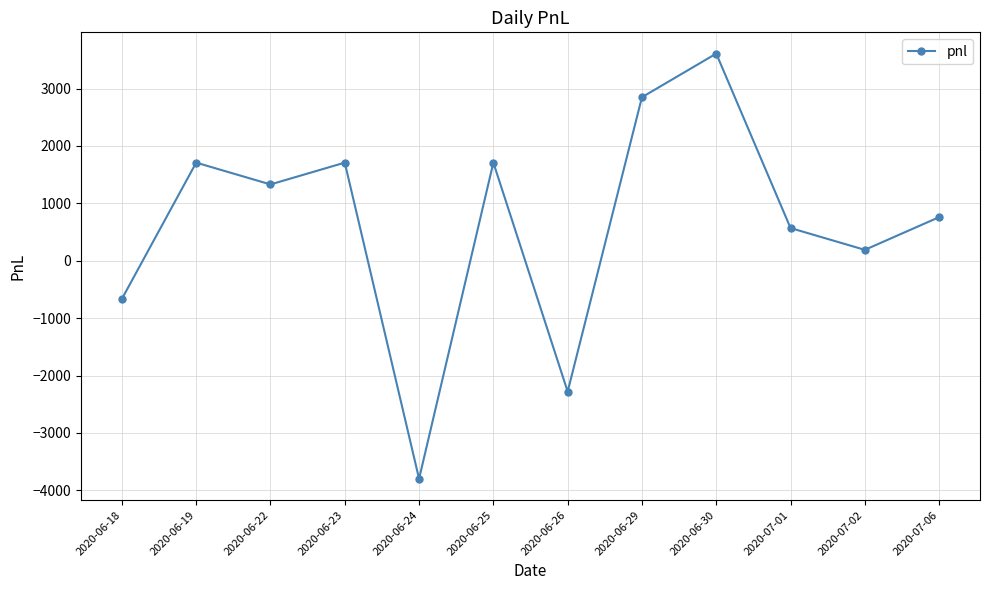

Which has a higher value, 2020-06-19 or 2020-06-24?

2020-06-19